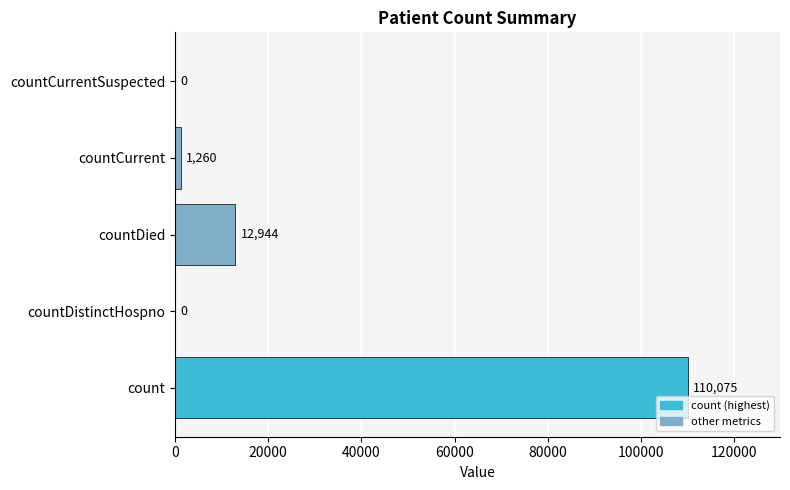

What is the sum of the values at countDied and countCurrent?

14204